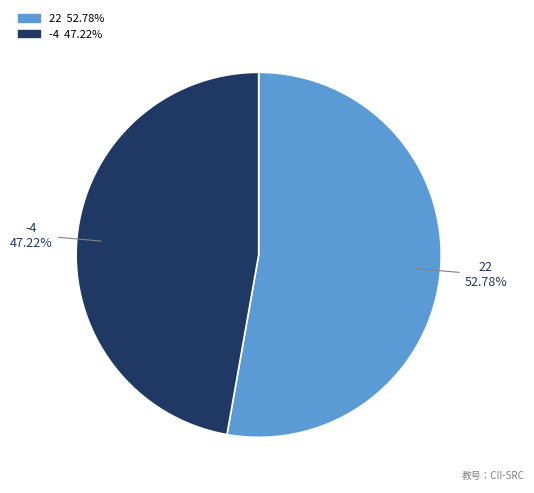

To the nearest percent, what is the difference between the largest and smallest slice percentages?

6%